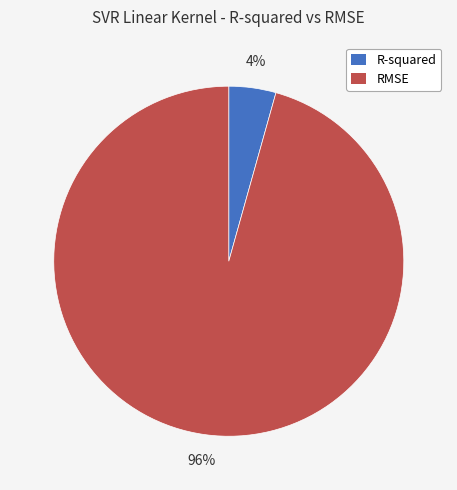

Is the sum of R-squared and RMSE greater than half?

Yes